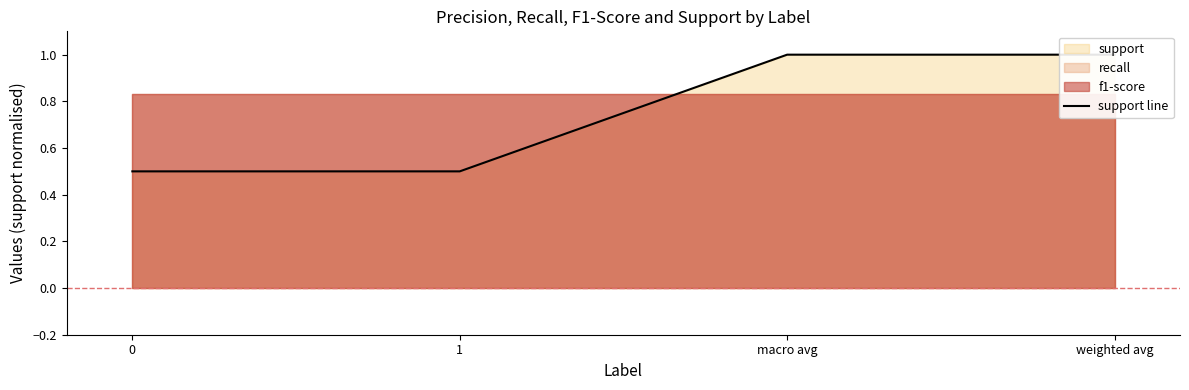

Is it true that the value at 1 is 0.3?

False